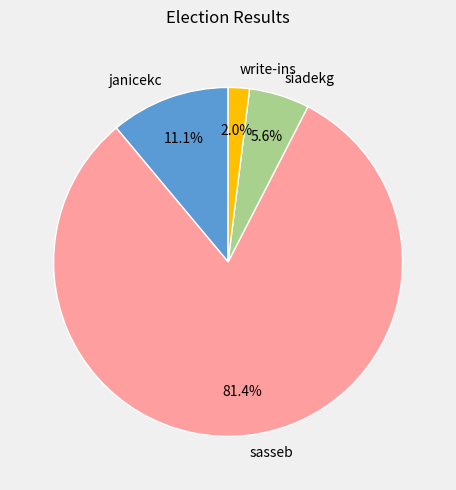

Is the sum of janicekc and write-ins greater than half?

No